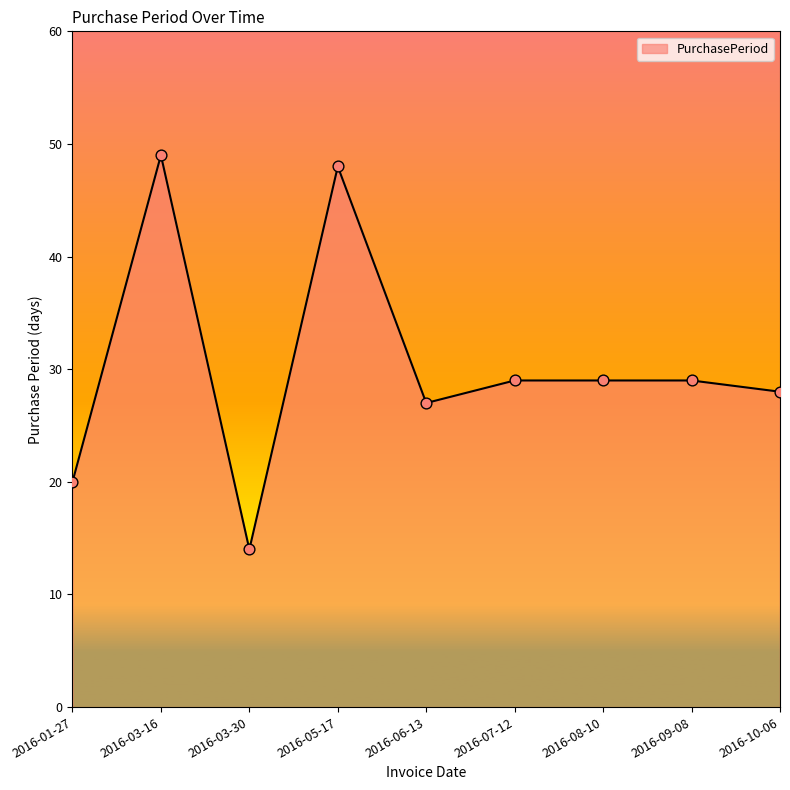

What is the ratio of the value at 2016-08-10 to the value at 2016-05-17?

0.6